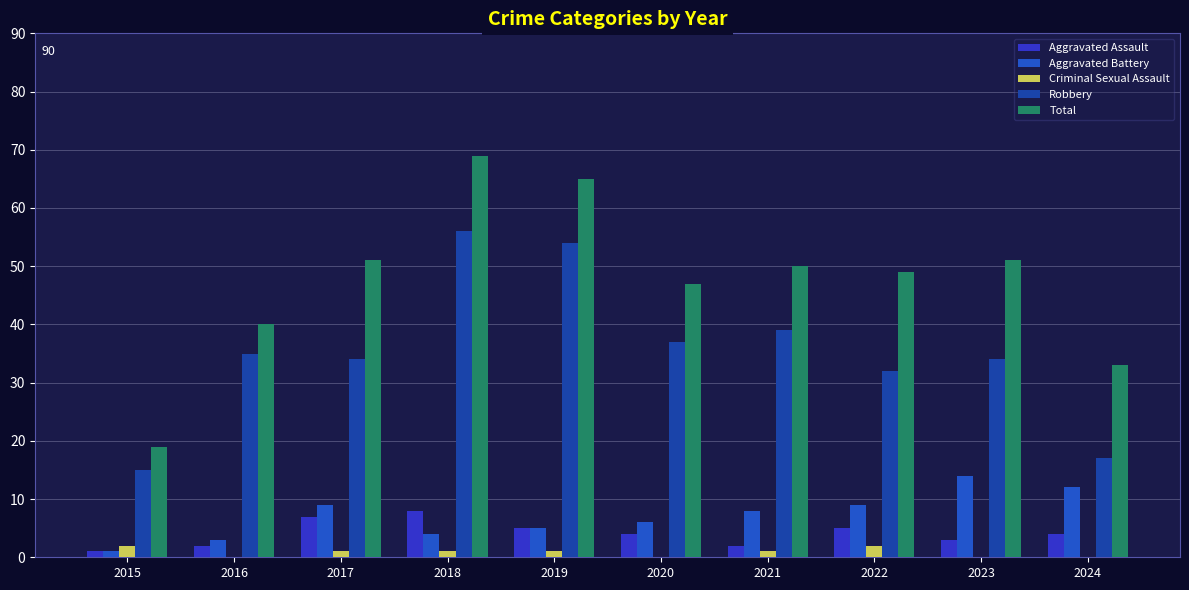

The Aggravated Battery series shows 4 at 2018. True or false?

True